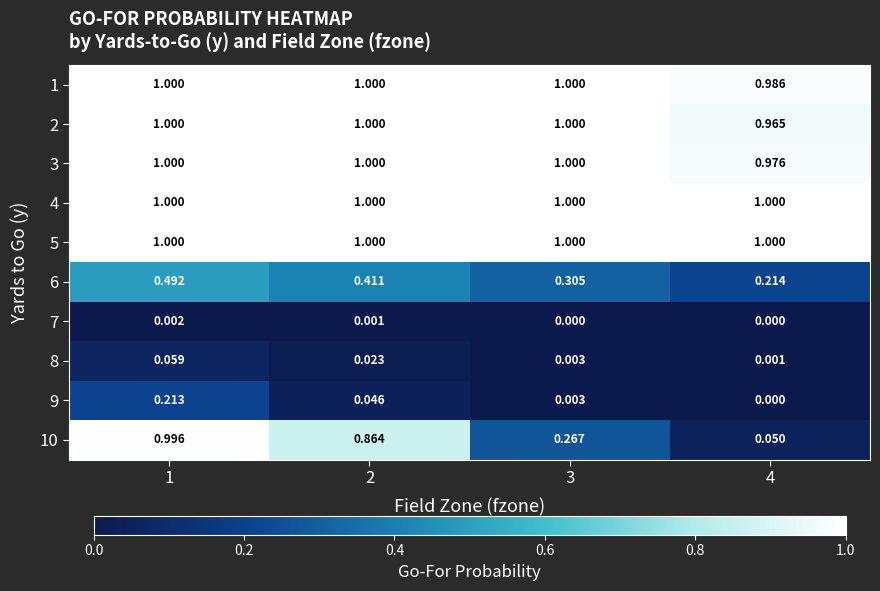

Reading left to right, extract all data points from this chart.

1: 1=1.0	2=1.0	3=1.0	4=1.0
2: 1=1.0	2=1.0	3=1.0	4=1.0
3: 1=1.0	2=1.0	3=1.0	4=1.0
4: 1=1.0	2=1.0	3=1.0	4=1.0
5: 1=1.0	2=1.0	3=1.0	4=1.0
6: 1=0.5	2=0.4	3=0.3	4=0.2
7: 1=0.0	2=0.0	3=0.0	4=0.0
8: 1=0.1	2=0.0	3=0.0	4=0.0
9: 1=0.2	2=0.0	3=0.0	4=0.0
10: 1=1.0	2=0.9	3=0.3	4=0.1